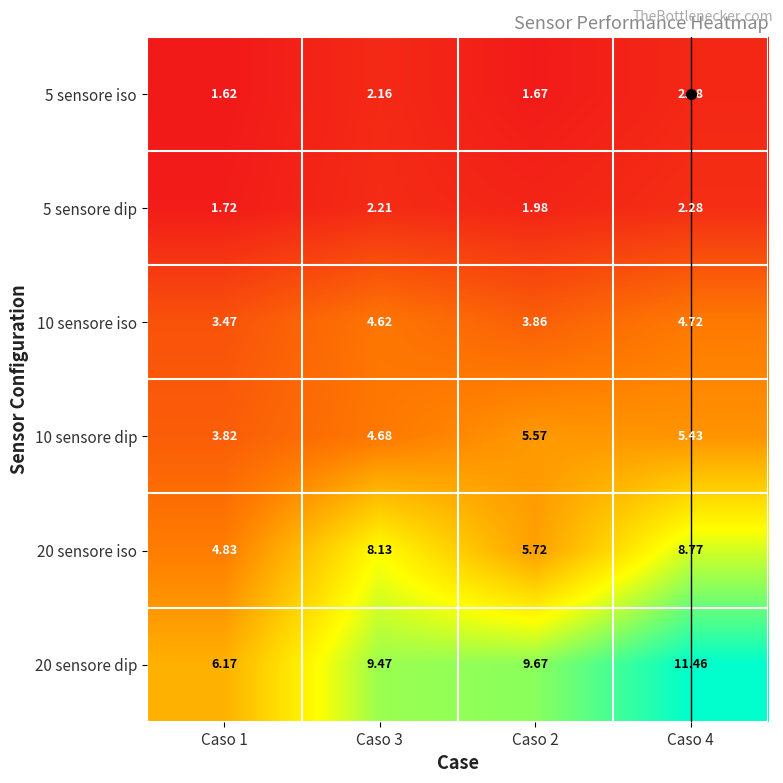

At Caso 1, list the series in order from smallest to largest.

5 sensore iso, 5 sensore dip, 10 sensore iso, 10 sensore dip, 20 sensore iso, 20 sensore dip